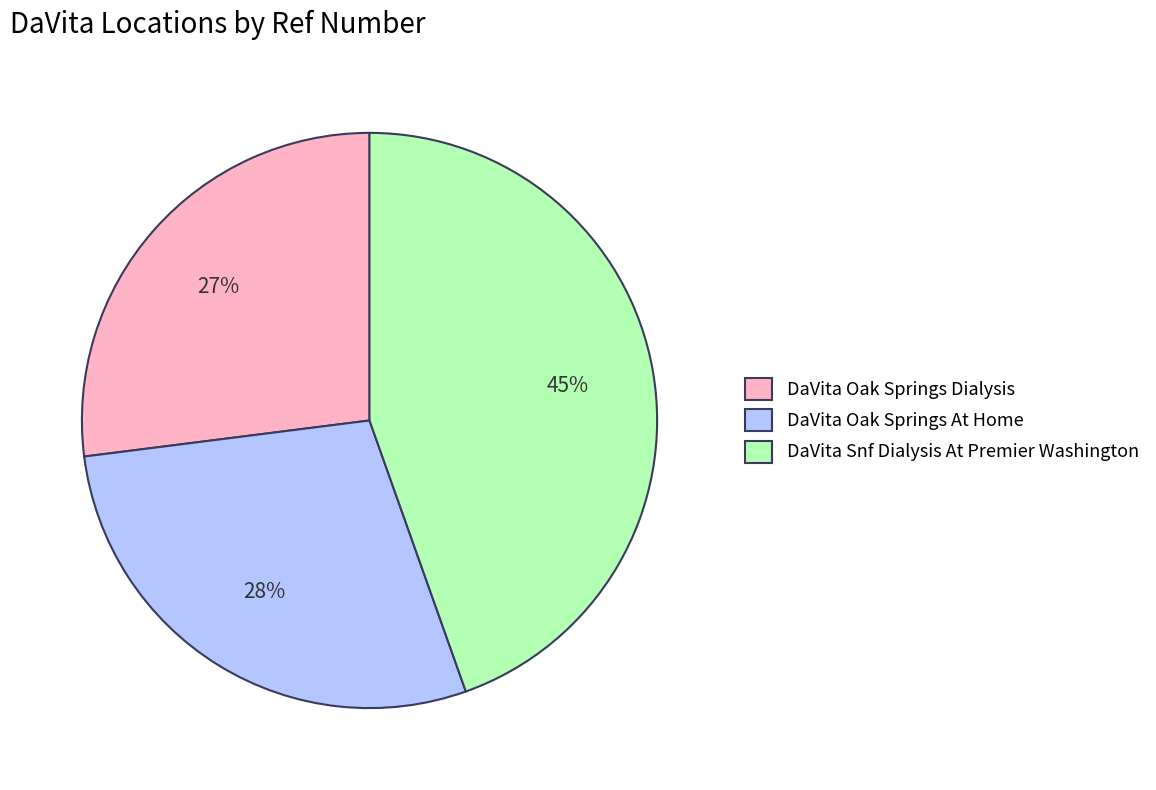

What percentage is the DaVita Oak Springs At Home slice, to the nearest percent?

28%